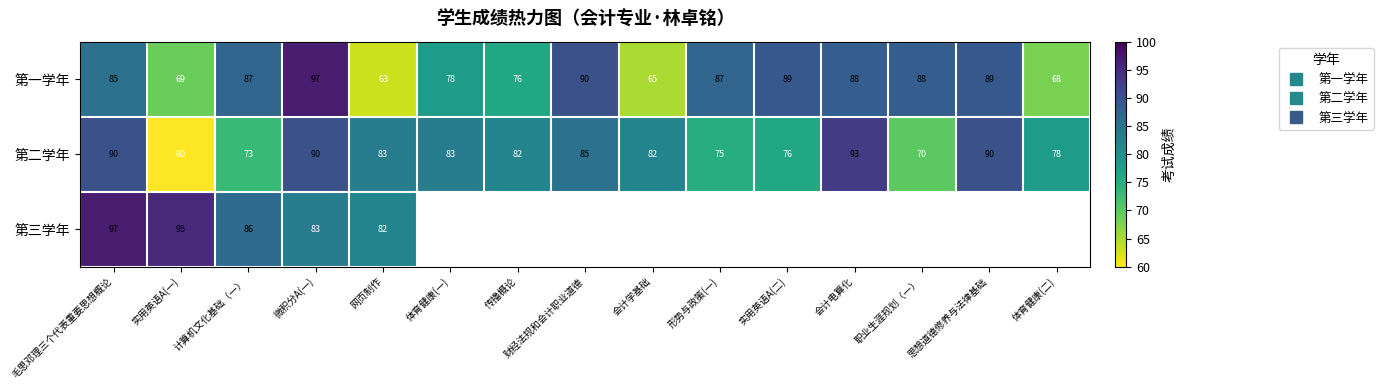

What is the sum of all 第二学年 values?

1210.0